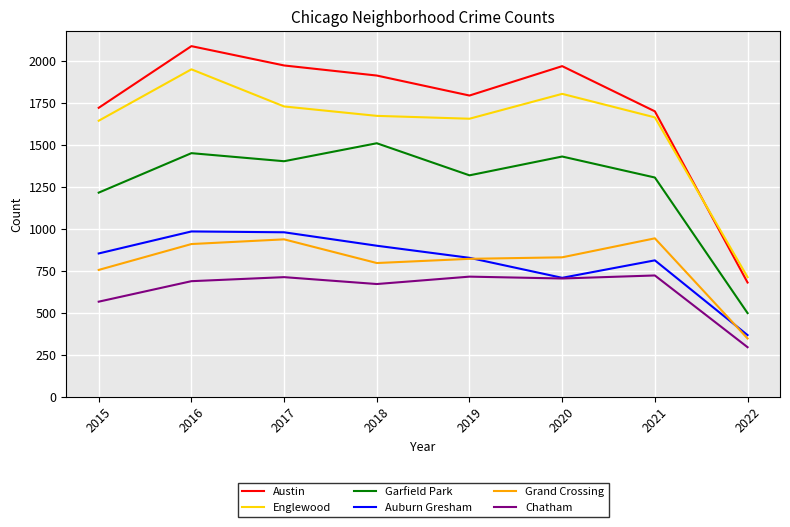

Does the chart display data point markers on the line(s)?

No